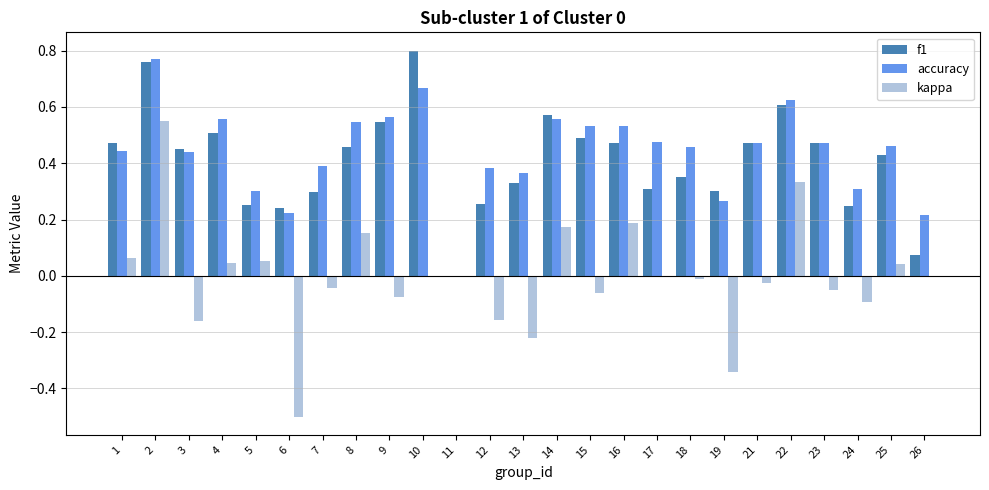

Which series changed the most between 7 and 14?

f1